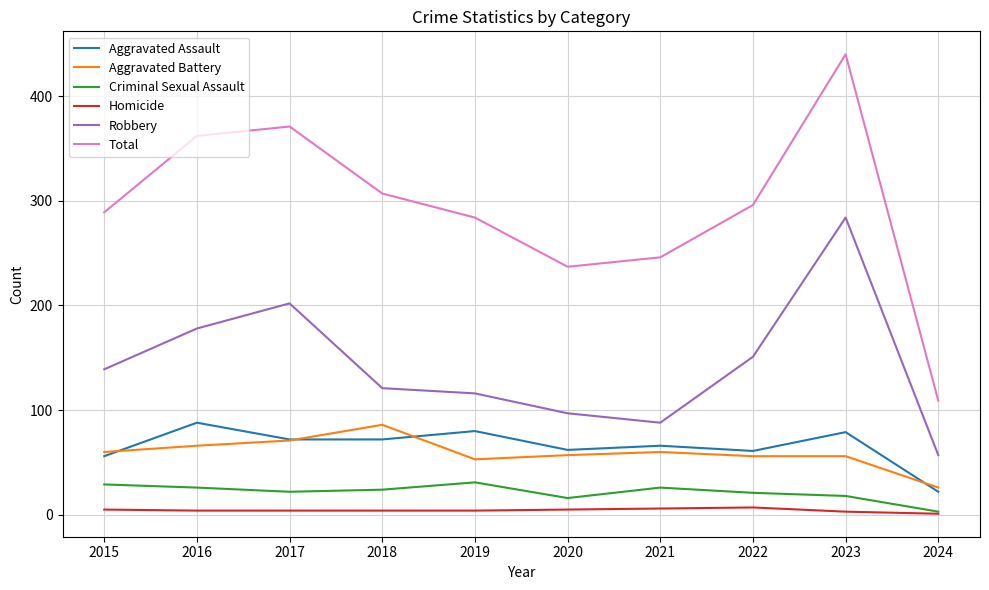

What is the highest value of the Aggravated Assault series?

88